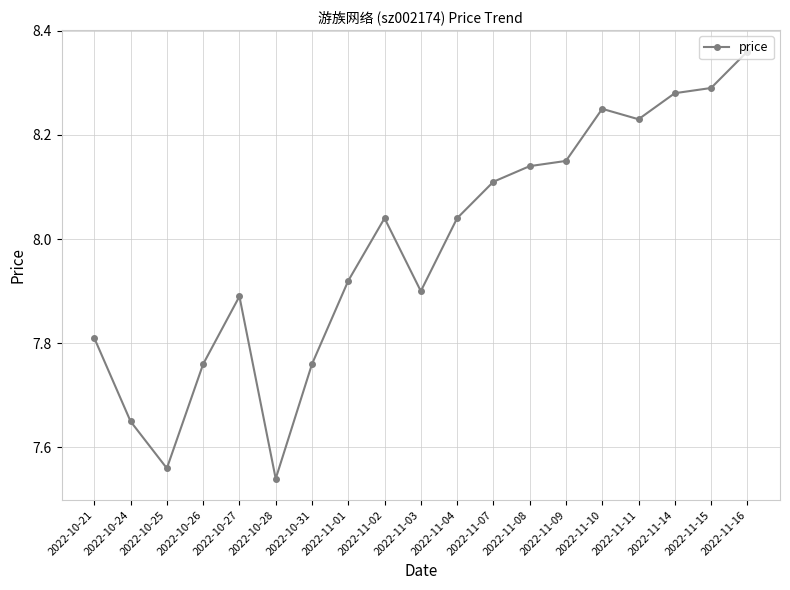

Which has a higher value, 2022-11-10 or 2022-10-27?

2022-11-10